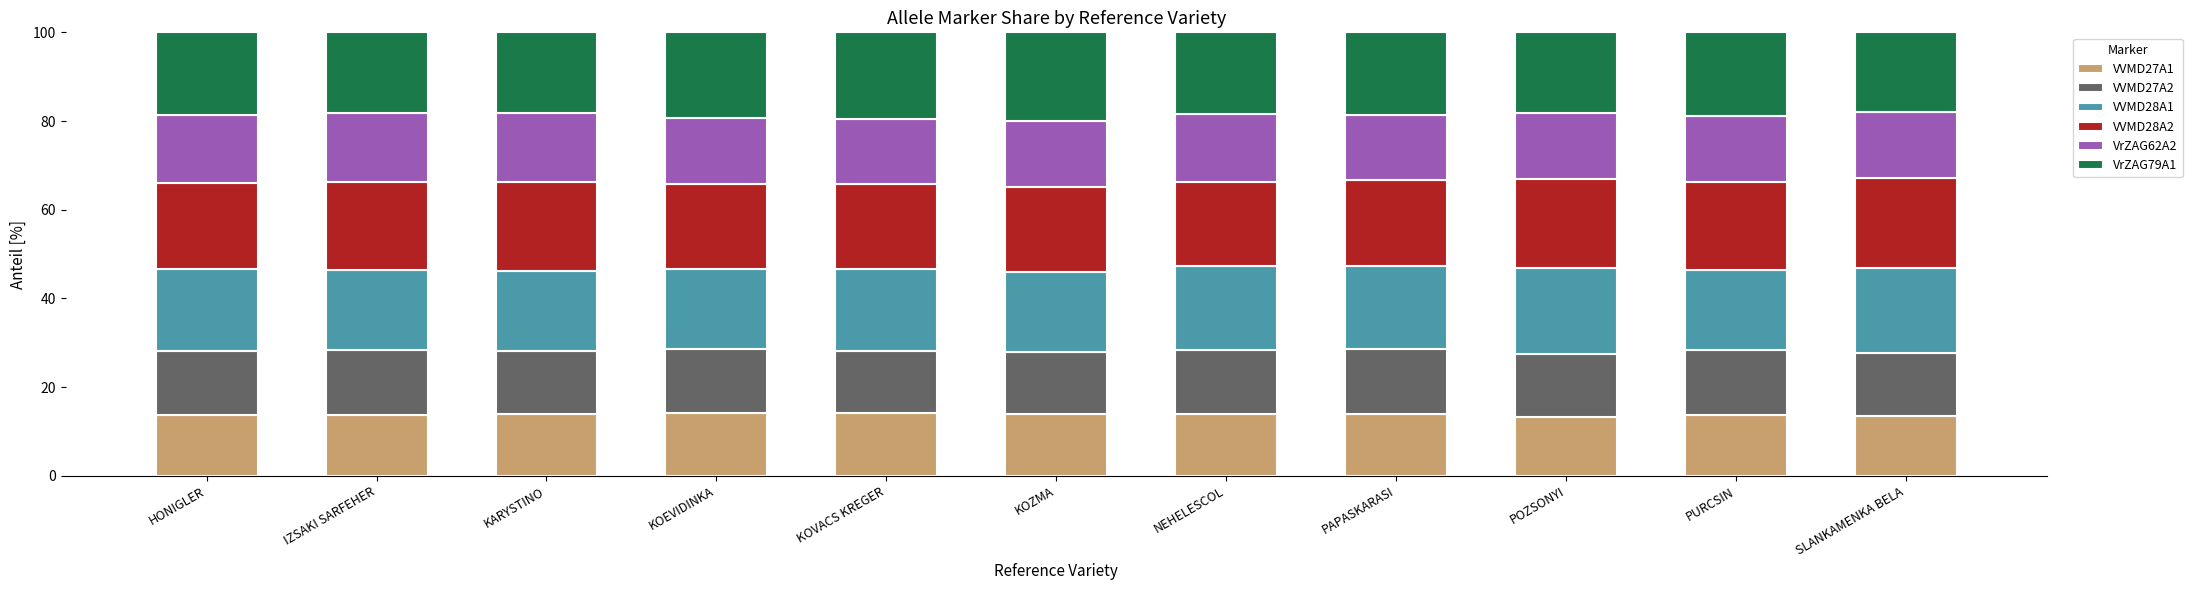

The VVMD27A1 series shows 5.0 at IZSAKI SARFEHER. True or false?

False